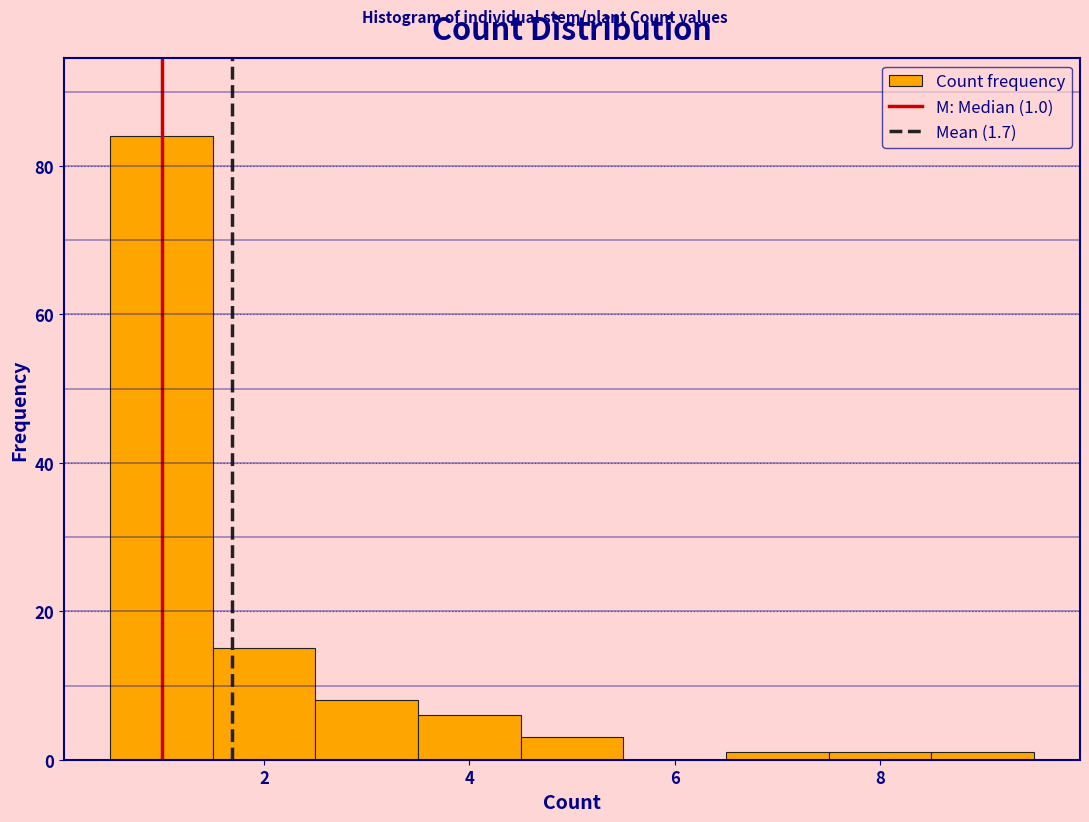

Over which range of the x-axis is the bar tallest?

0.5 to 1.5